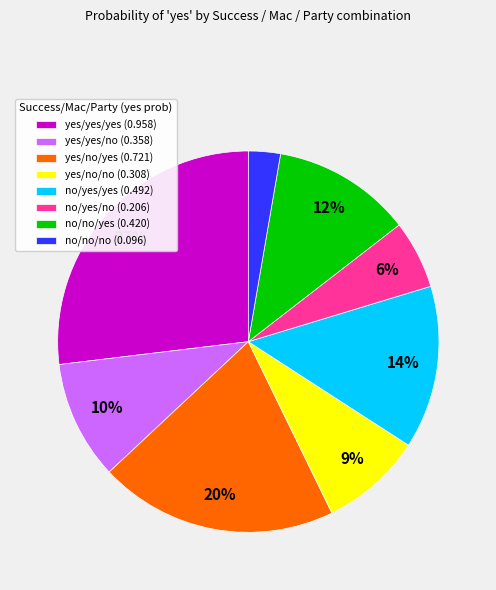

Rank the categories by value from highest to lowest.

yes/yes/yes, yes/no/yes, no/yes/yes, no/no/yes, yes/yes/no, yes/no/no, no/yes/no, no/no/no